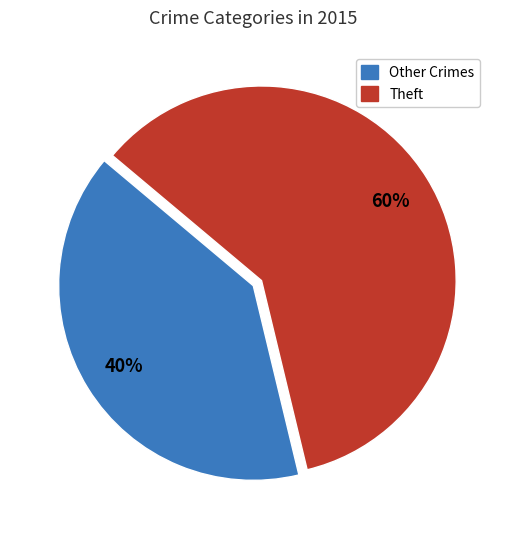

How many slices are in this pie chart?

2